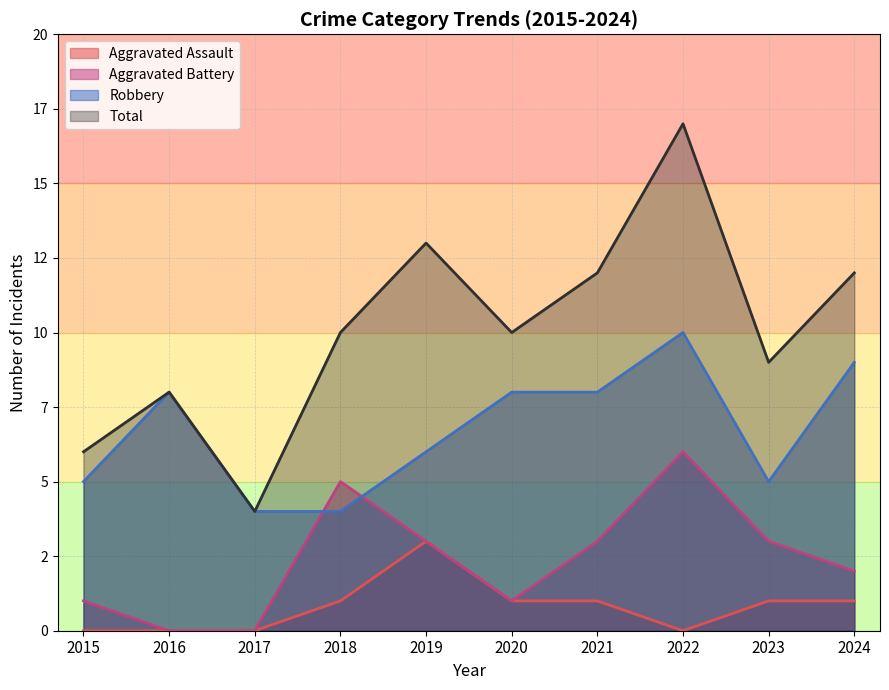

Which series has the largest total across all categories?

Total